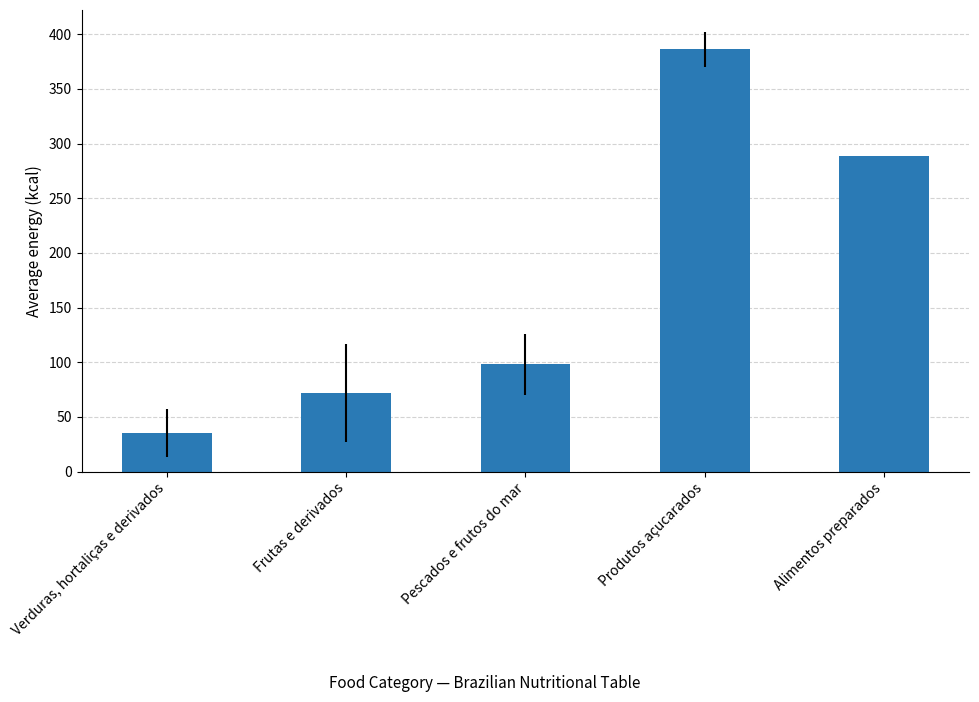

Reading right to left, list all the values displayed in this chart.

289	386	98	72	35